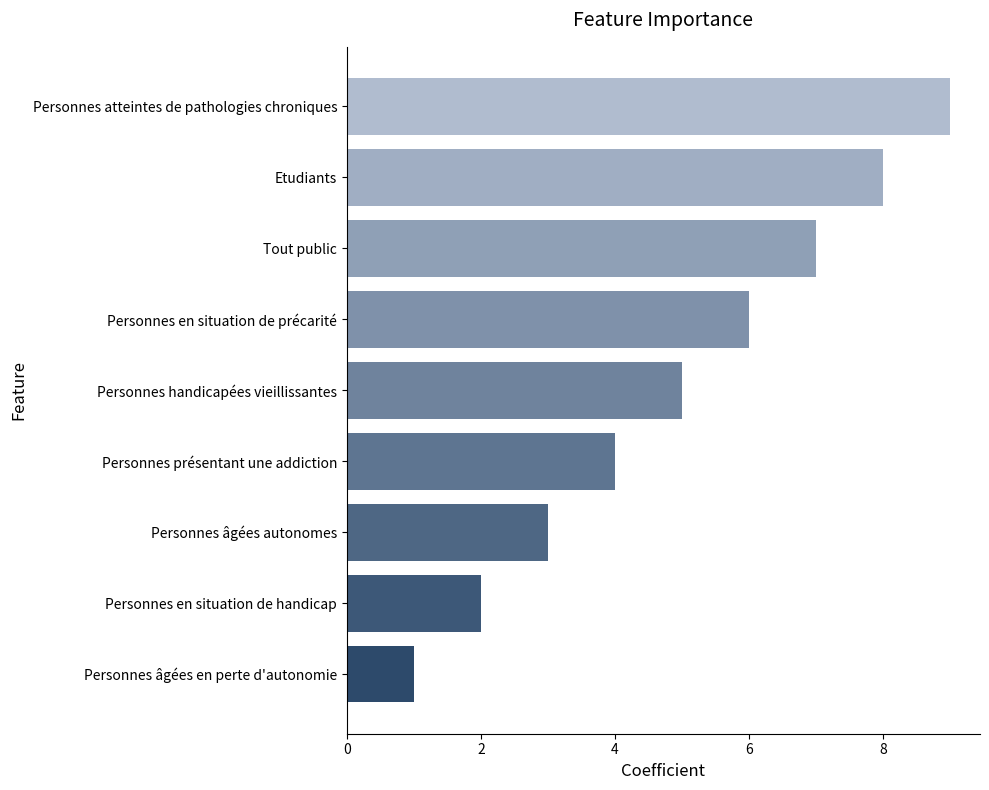

The chart shows a value of 4 at Personnes présentant une addiction. True or false?

True